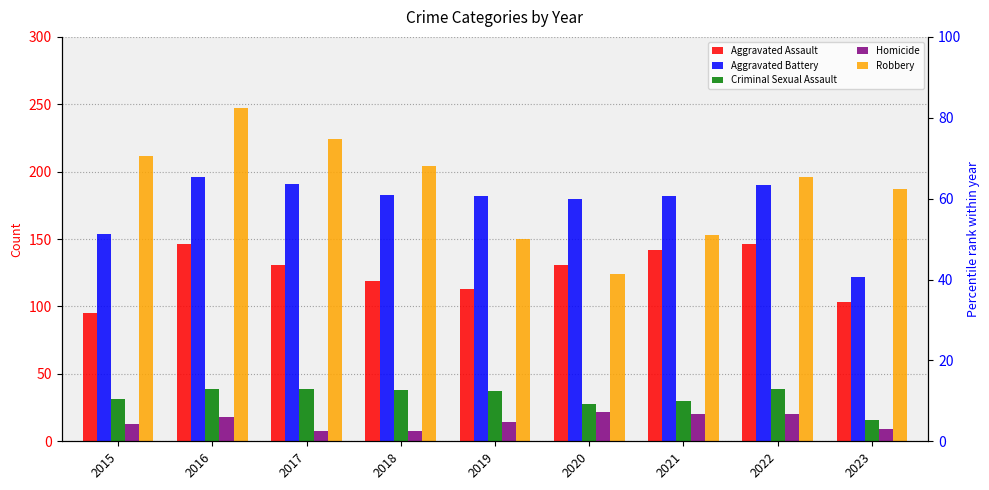

What is the maximum value shown in the chart?

247